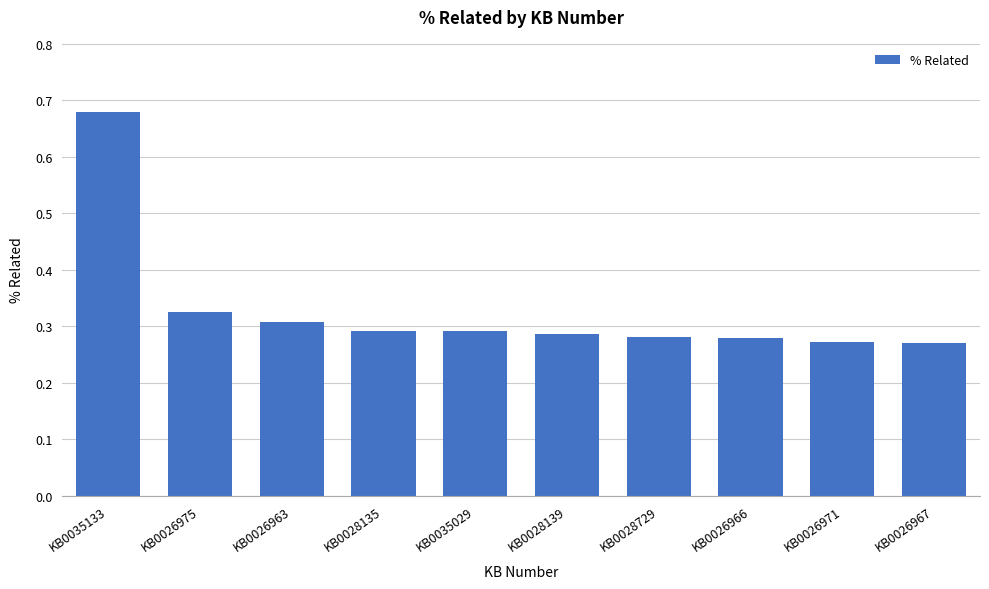

The value at KB0028139 is 0.3. True or false?

True